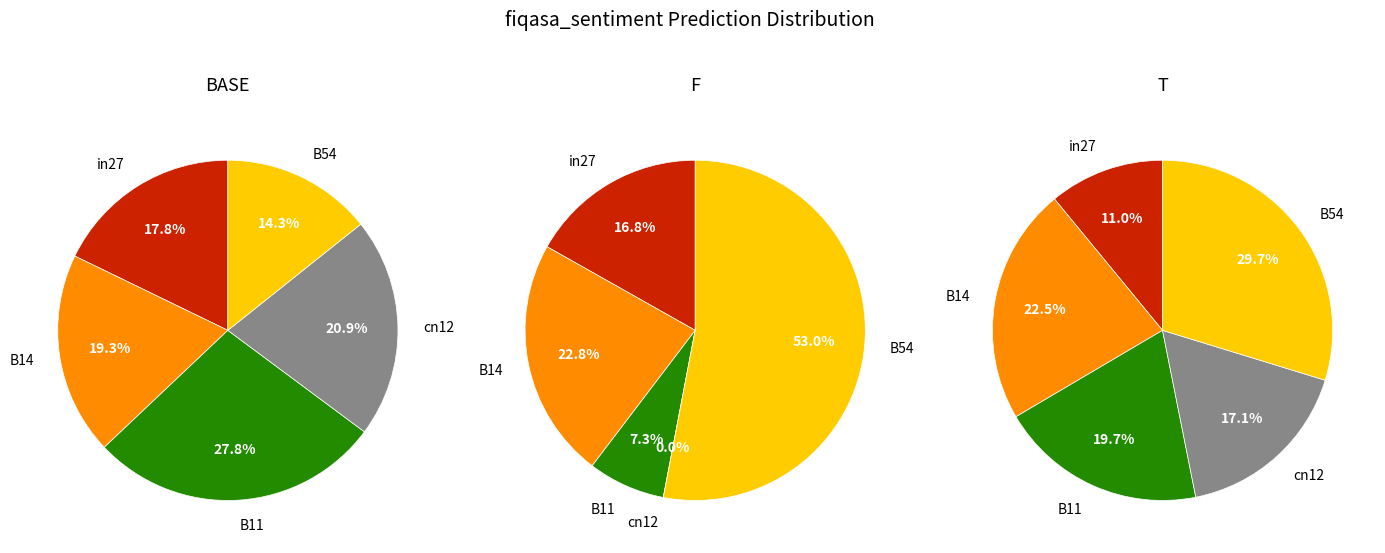

How many segments does this pie chart have?

5